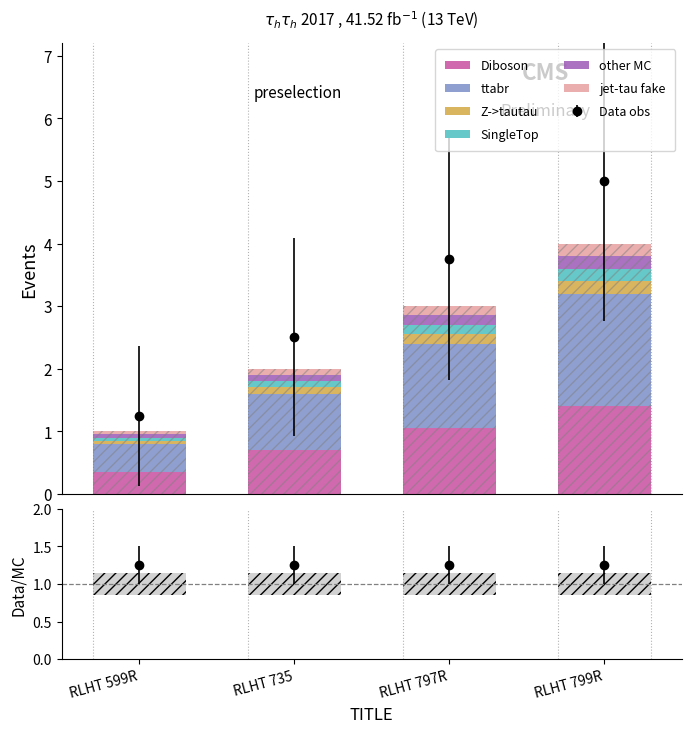

What is the minimum value for other MC?

0.1